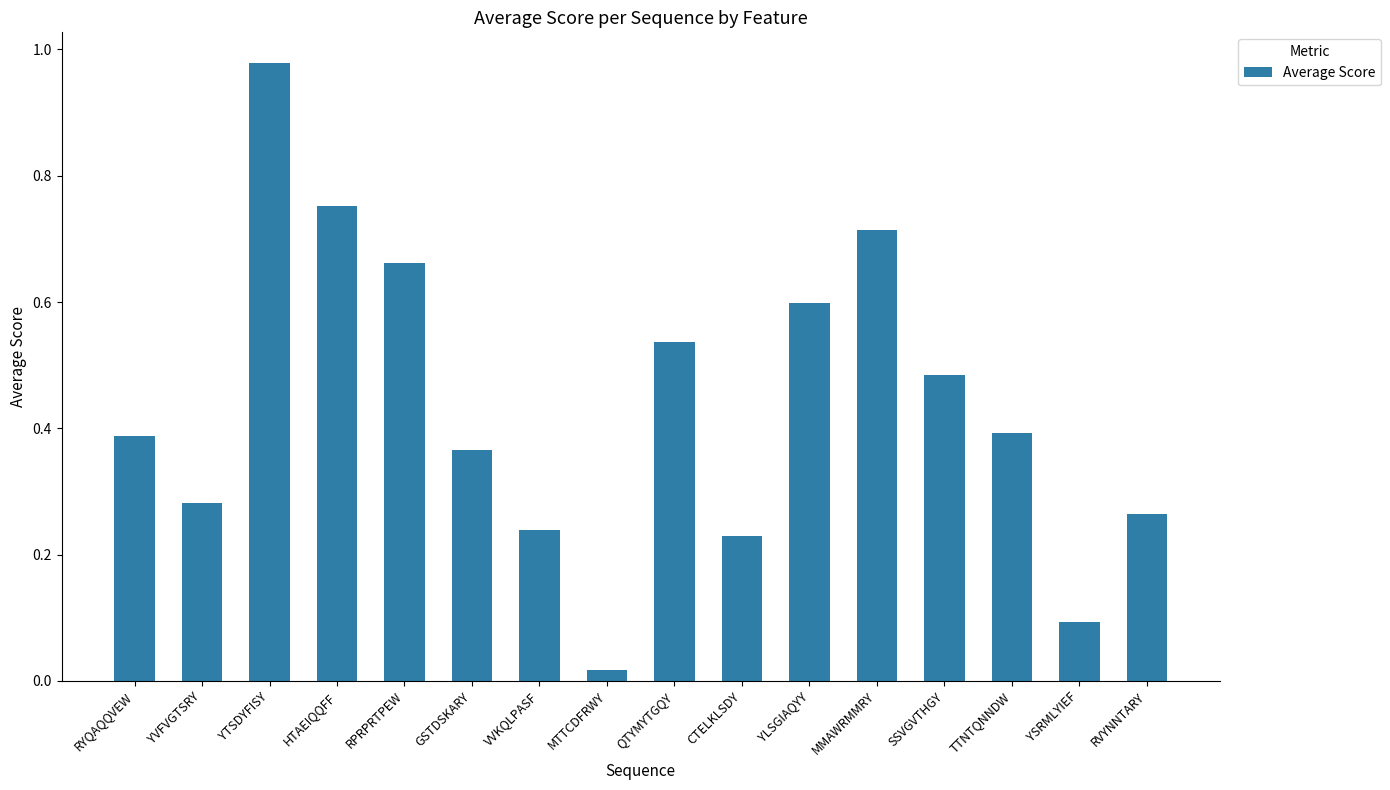

Which label corresponds to the largest value in the chart?

YTSDYFISY